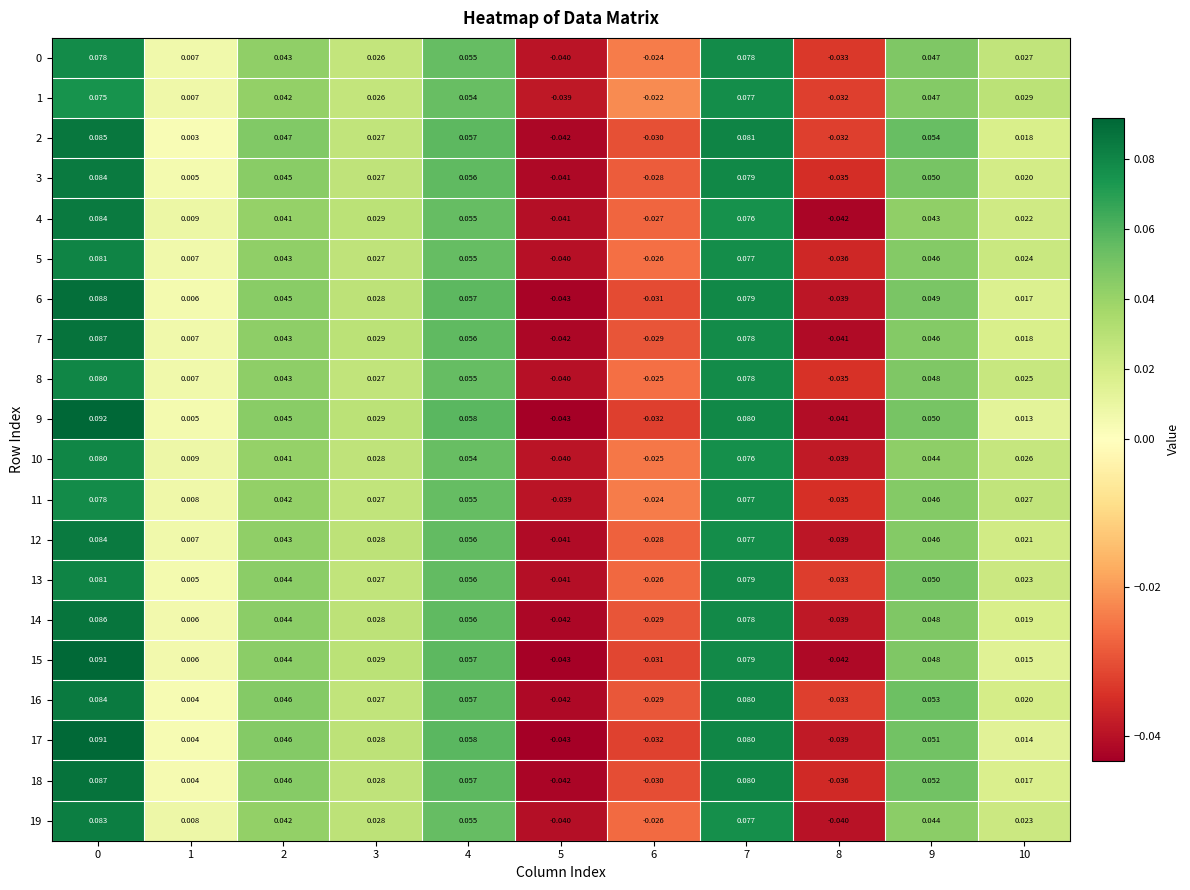

How many data points does each series have?

11